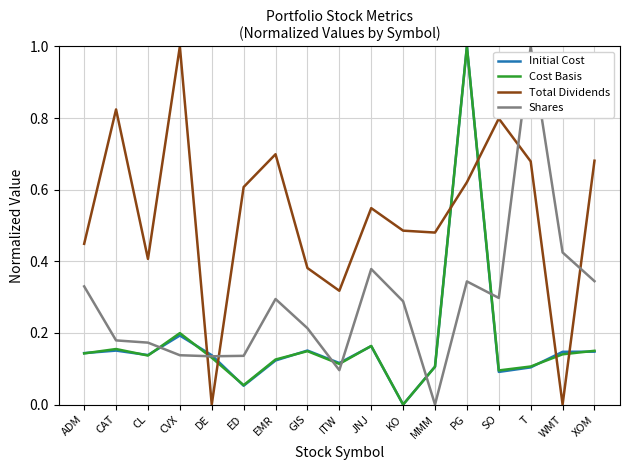

Does the chart have visible grid lines?

Yes